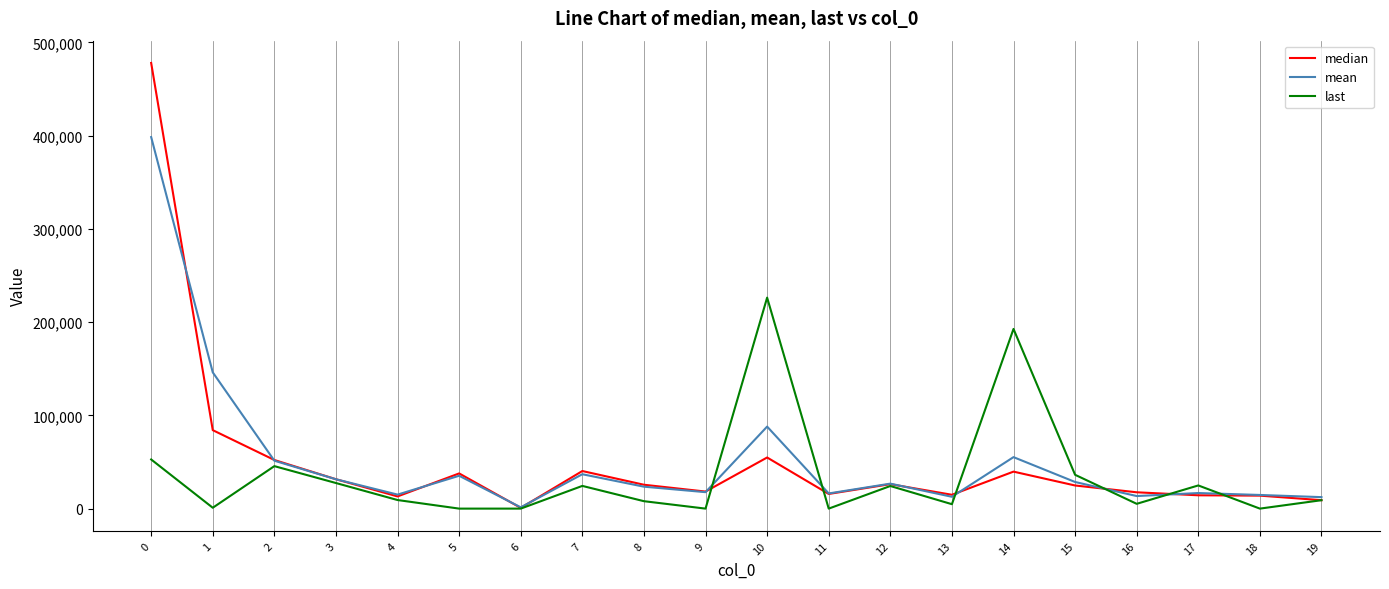

List the series in order of their peak value, lowest first.

last, mean, median